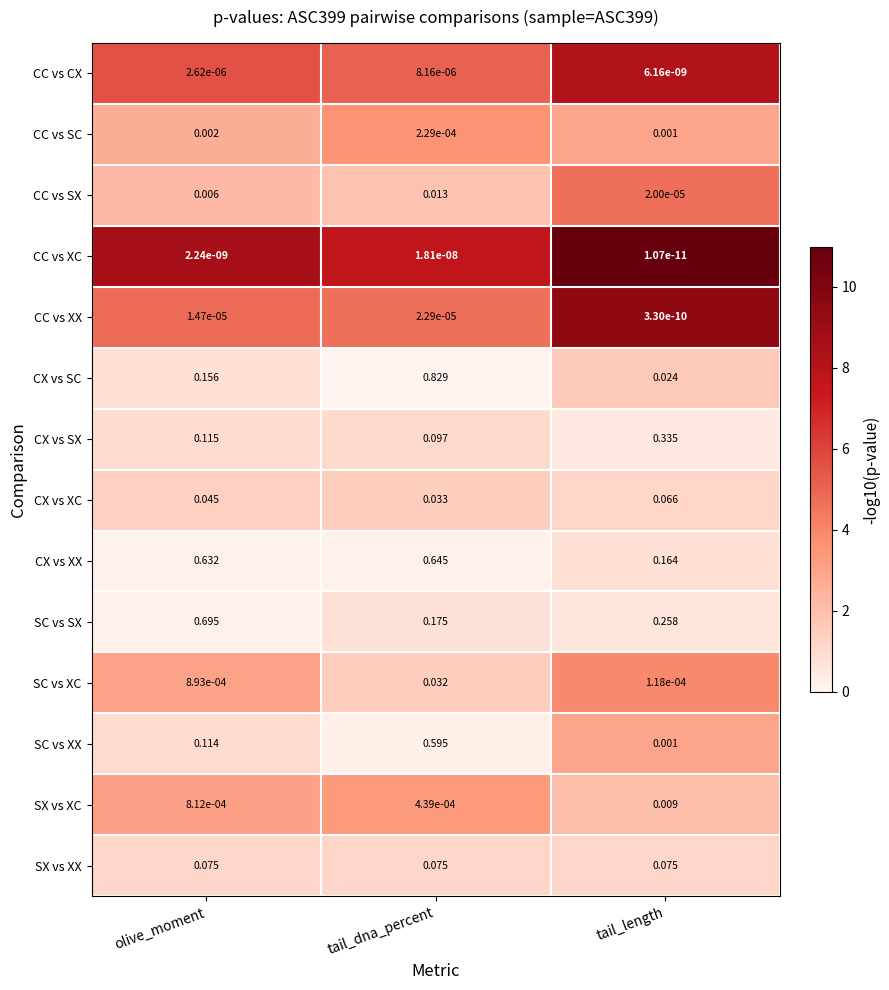

Where is CX vs XX nearest to the value 0?

tail_length